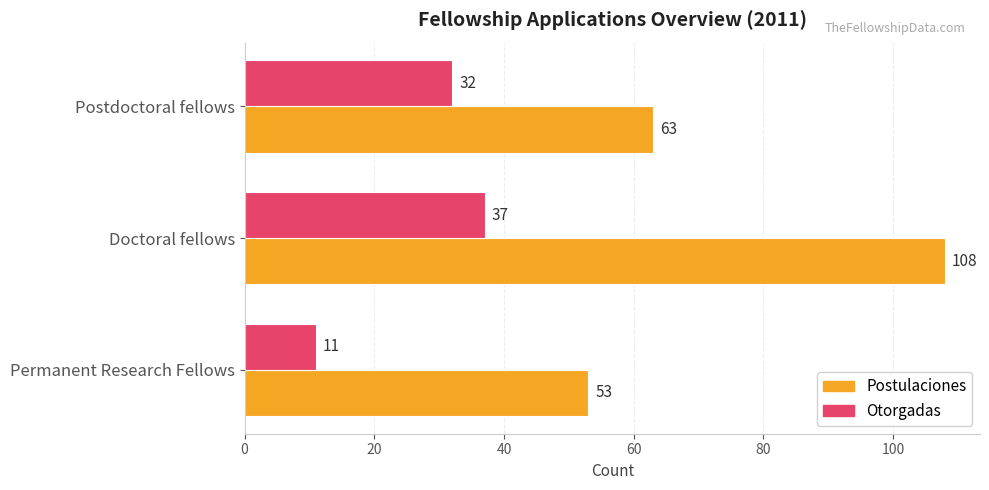

Rank the categories by Postulaciones value from lowest to highest.

Permanent Research Fellows, Postdoctoral fellows, Doctoral fellows